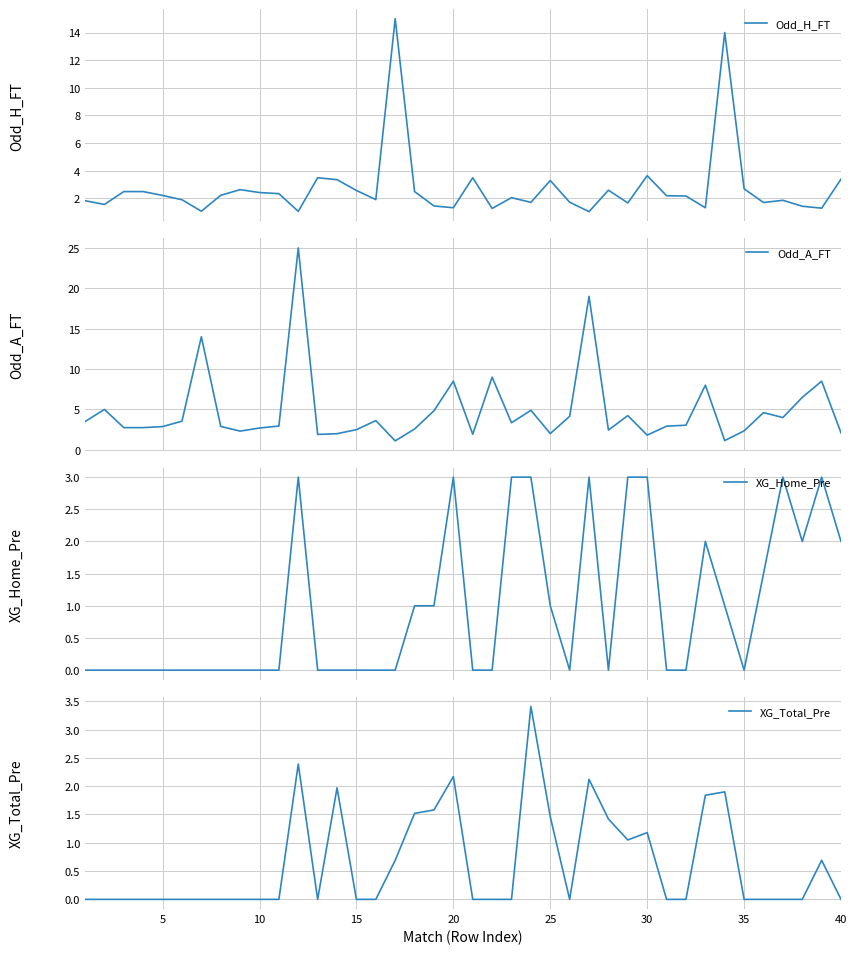

Count the number of data series in this chart.

4